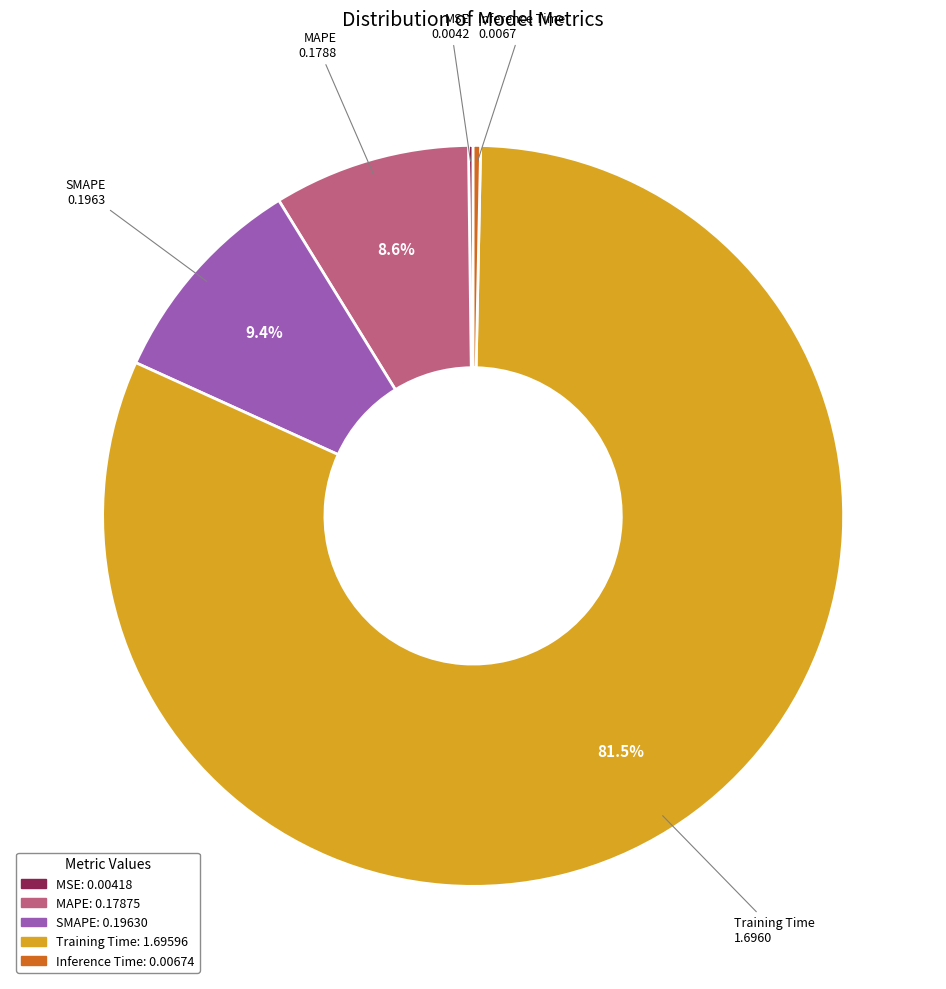

Between Training Time and SMAPE, which is larger?

Training Time